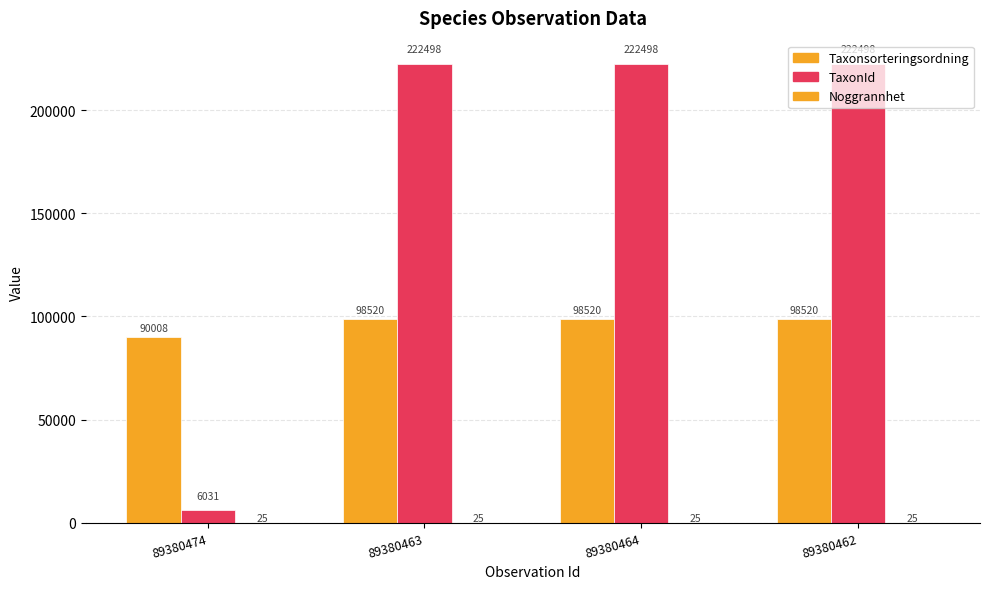

How many bars are there in total?

12